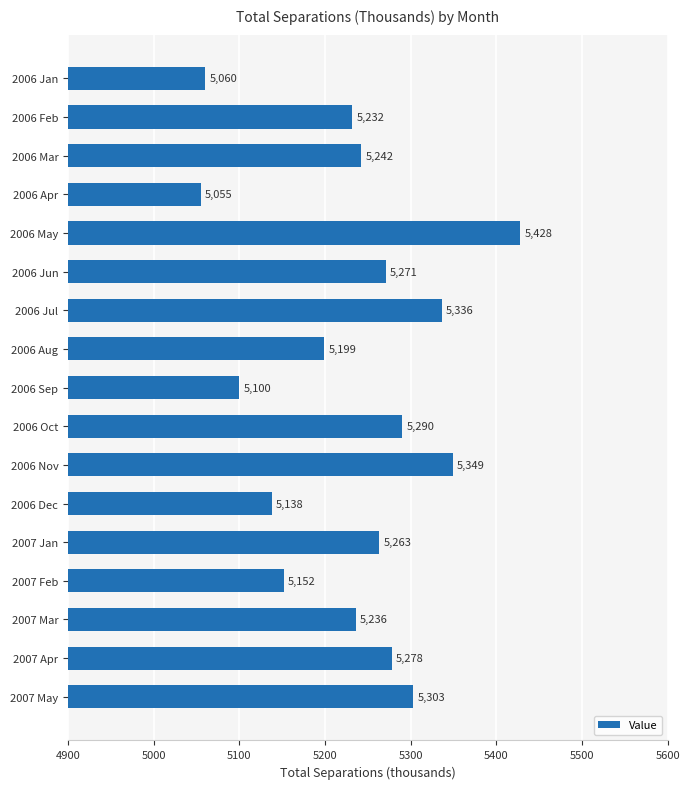

Reading bottom to top, list all the values displayed in this chart.

2007 May=5303	2007 Apr=5278	2007 Mar=5236	2007 Feb=5152	2007 Jan=5263	2006 Dec=5138	2006 Nov=5349	2006 Oct=5290	2006 Sep=5100	2006 Aug=5199	2006 Jul=5336	2006 Jun=5271	2006 May=5428	2006 Apr=5055	2006 Mar=5242	2006 Feb=5232	2006 Jan=5060